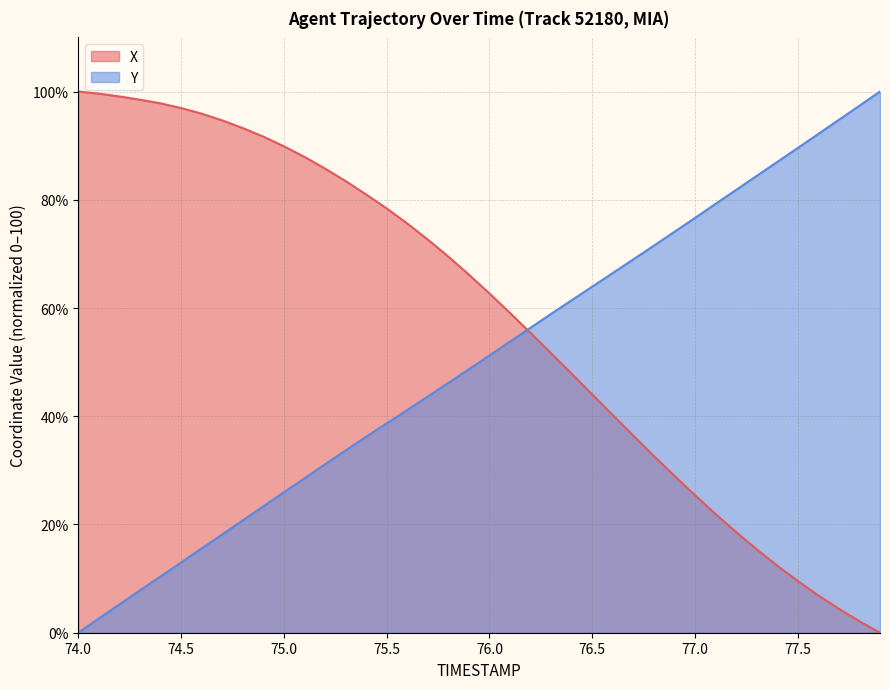

What is the maximum value shown in the chart?

100.0